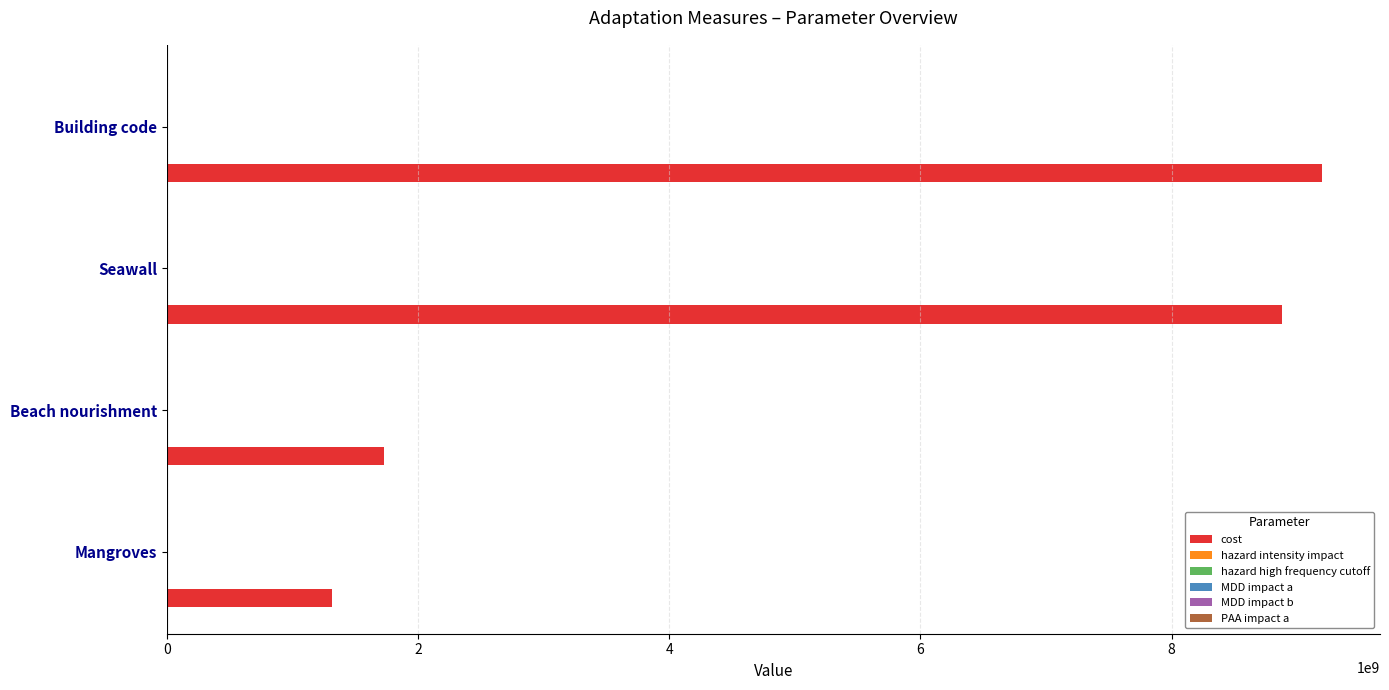

What is the maximum value shown in the chart?

9200000000.0